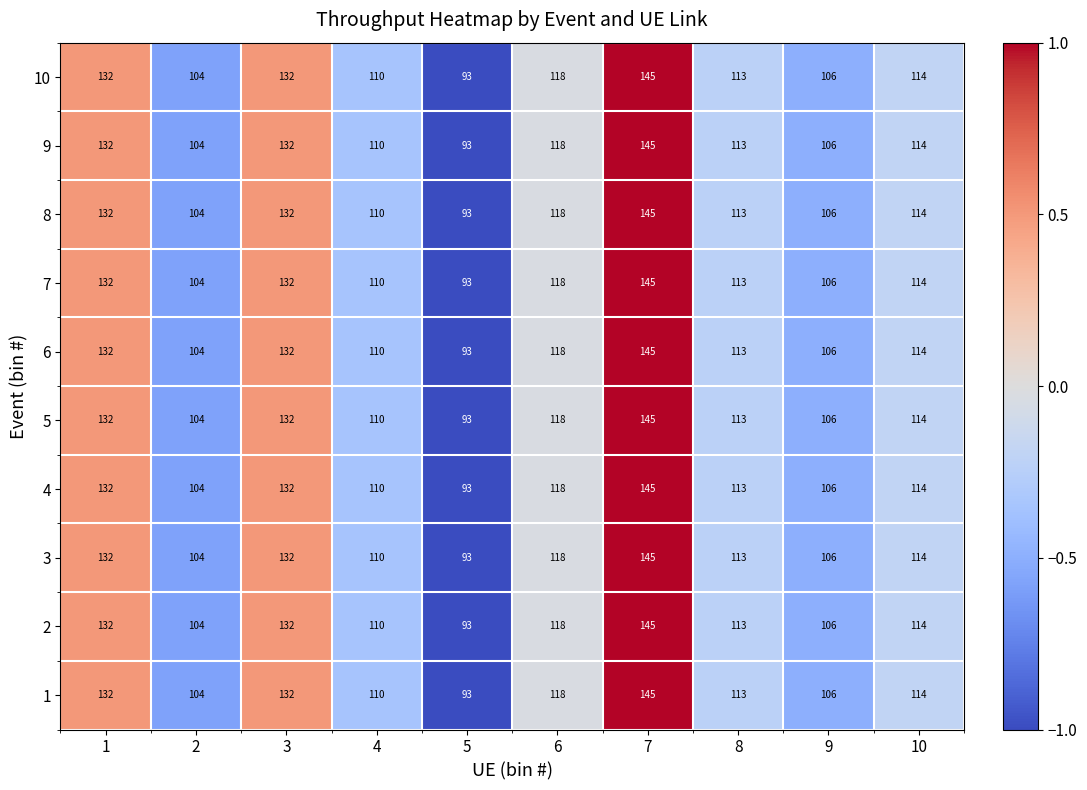

How many series are shown in this chart?

10